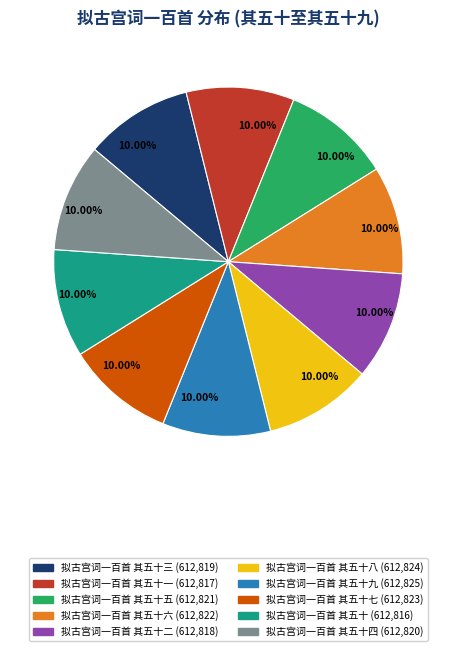

Is there a majority slice in this chart?

No